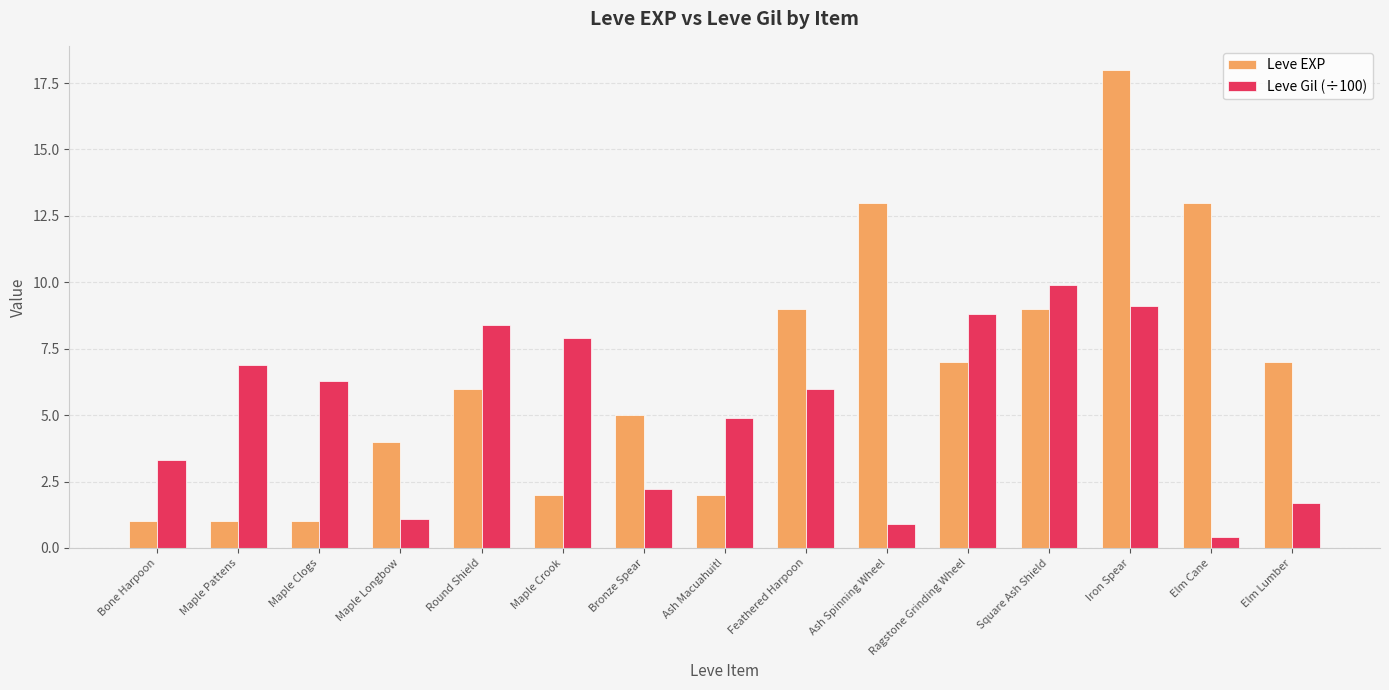

What is the difference between the maximum and minimum values in the Leve EXP series?

17.0